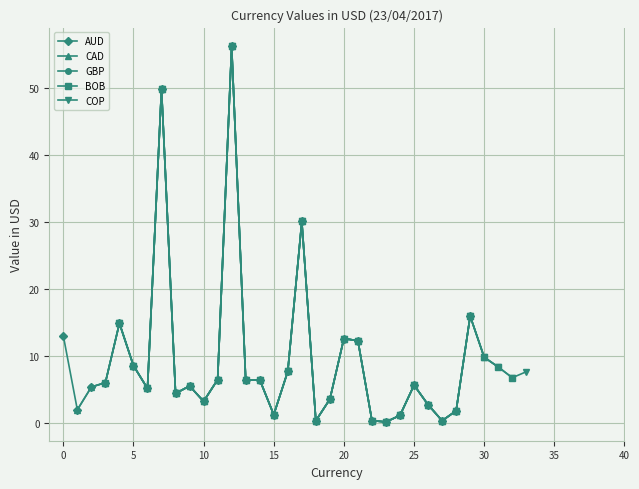

How many interior local peaks does the COP series have?

8